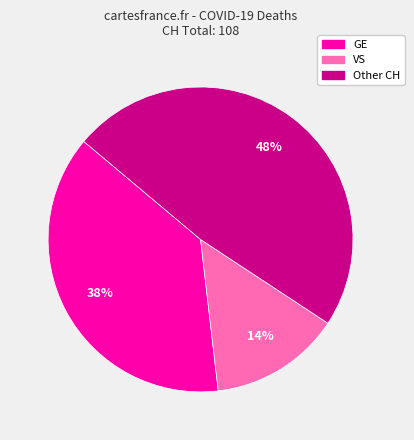

Is there a majority slice in this chart?

No